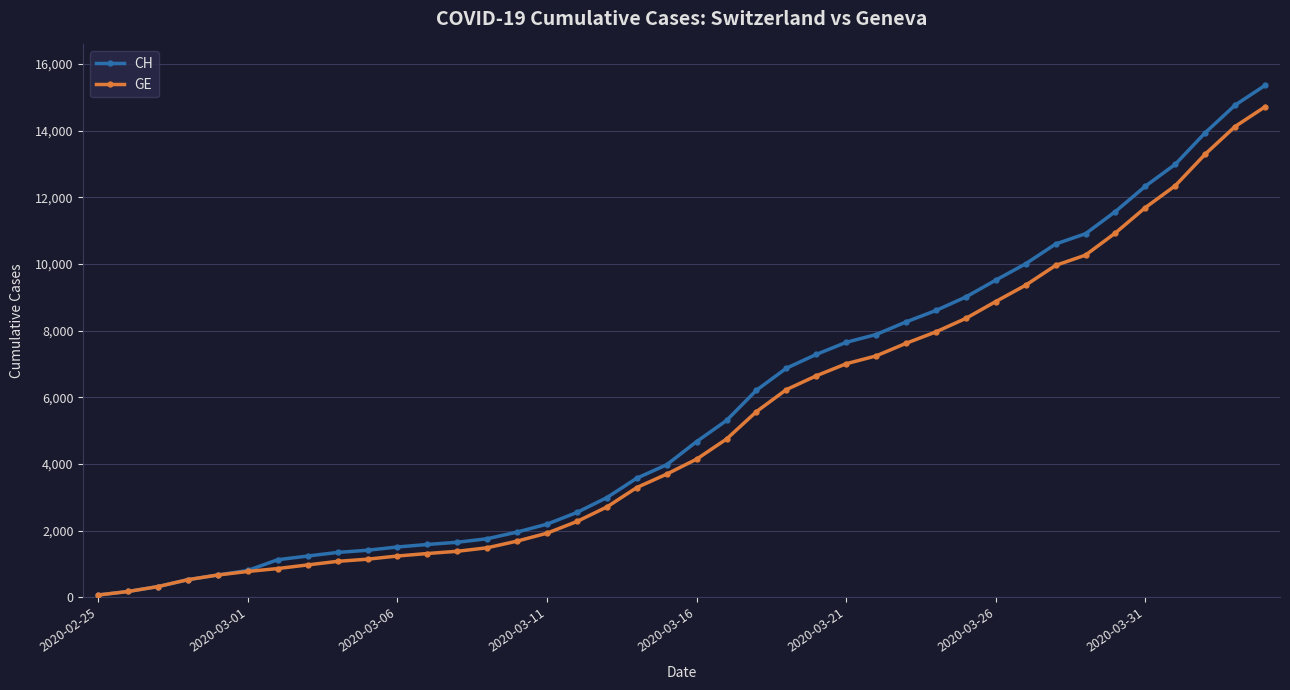

Which series has the largest range (max minus min)?

CH